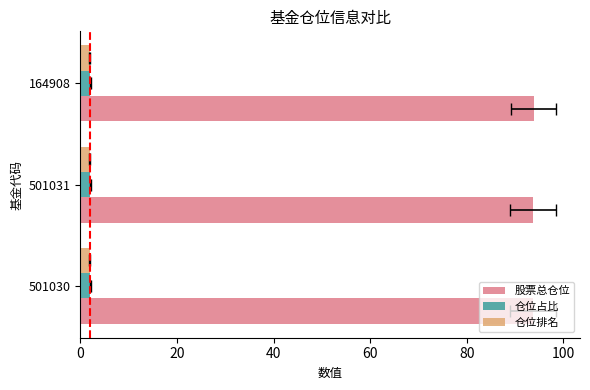

Reading left to right, list all the values displayed in this chart.

股票总仓位: 93.7	93.7	93.8
仓位占比: 2.0	2.0	2.1
仓位排名: 0.2	0.2	0.2